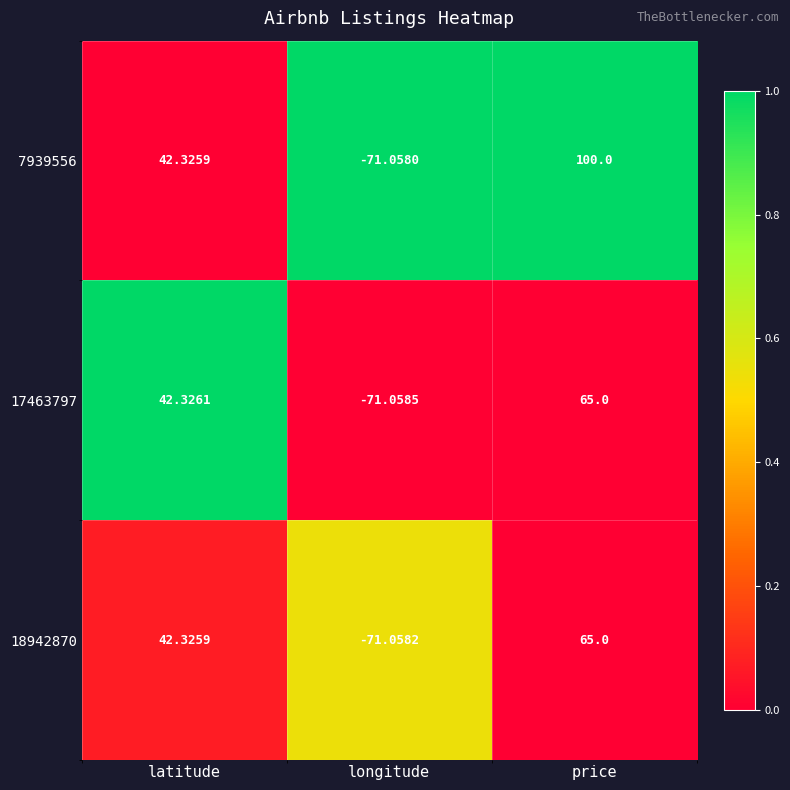

At longitude, list the series in order from largest to smallest.

7939556, 18942870, 17463797